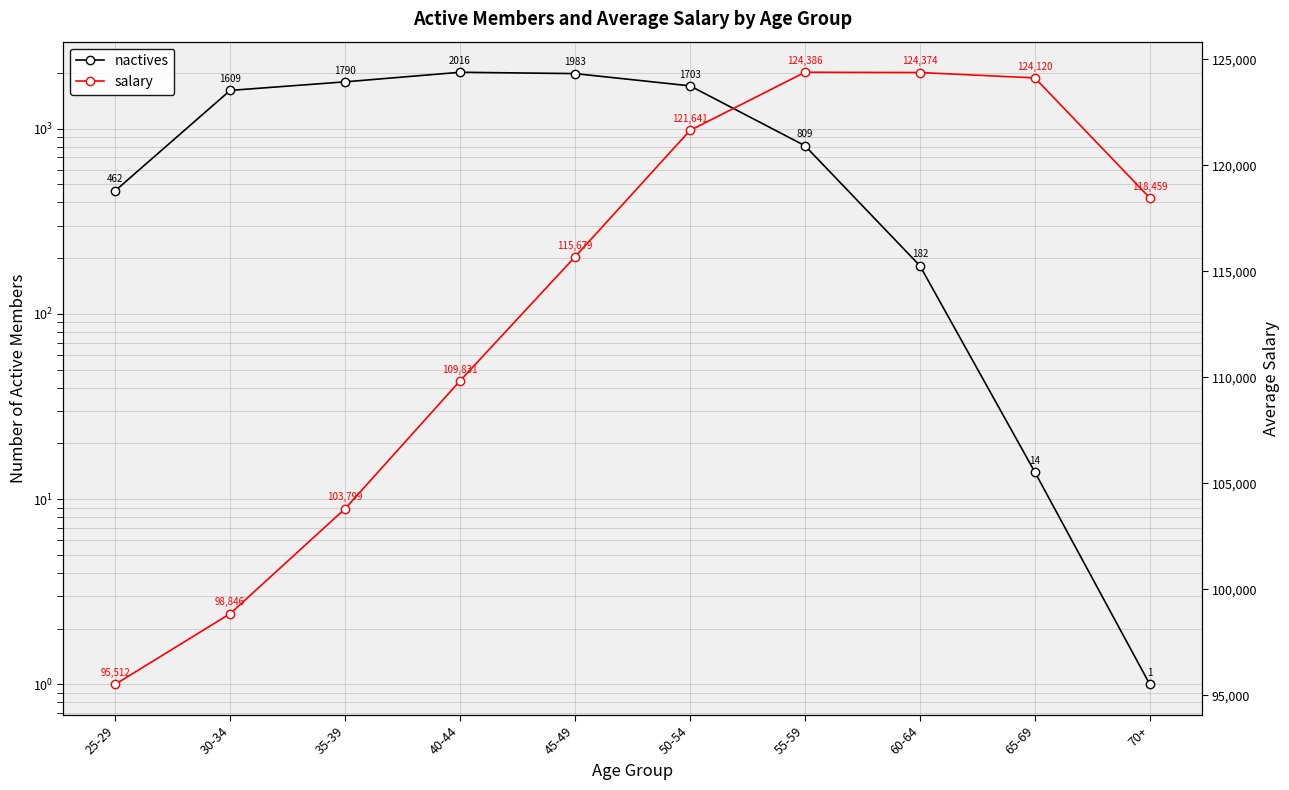

How many data points in salary are less than 118459?

5